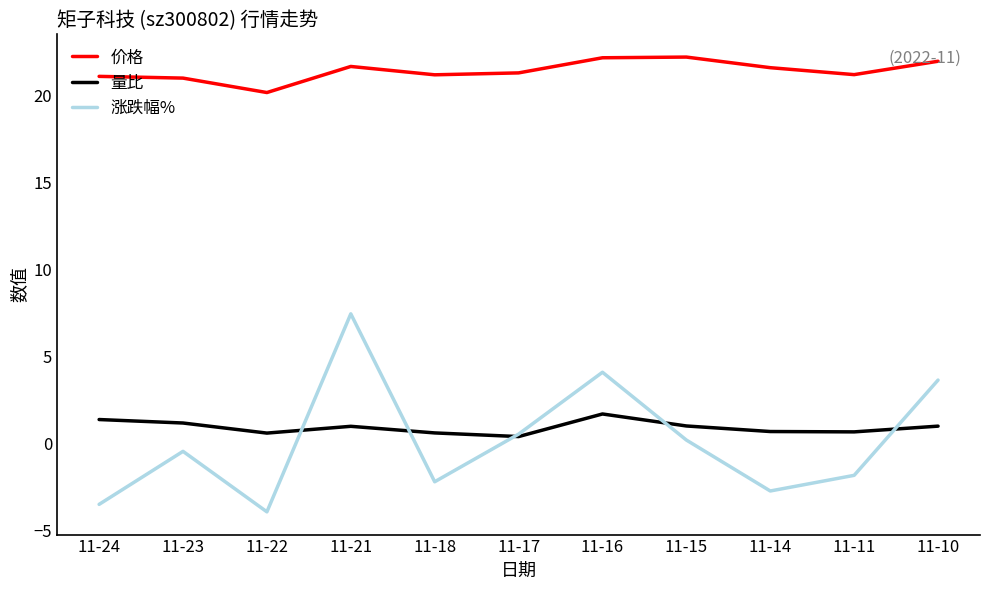

Does the chart display data point markers on the line(s)?

No